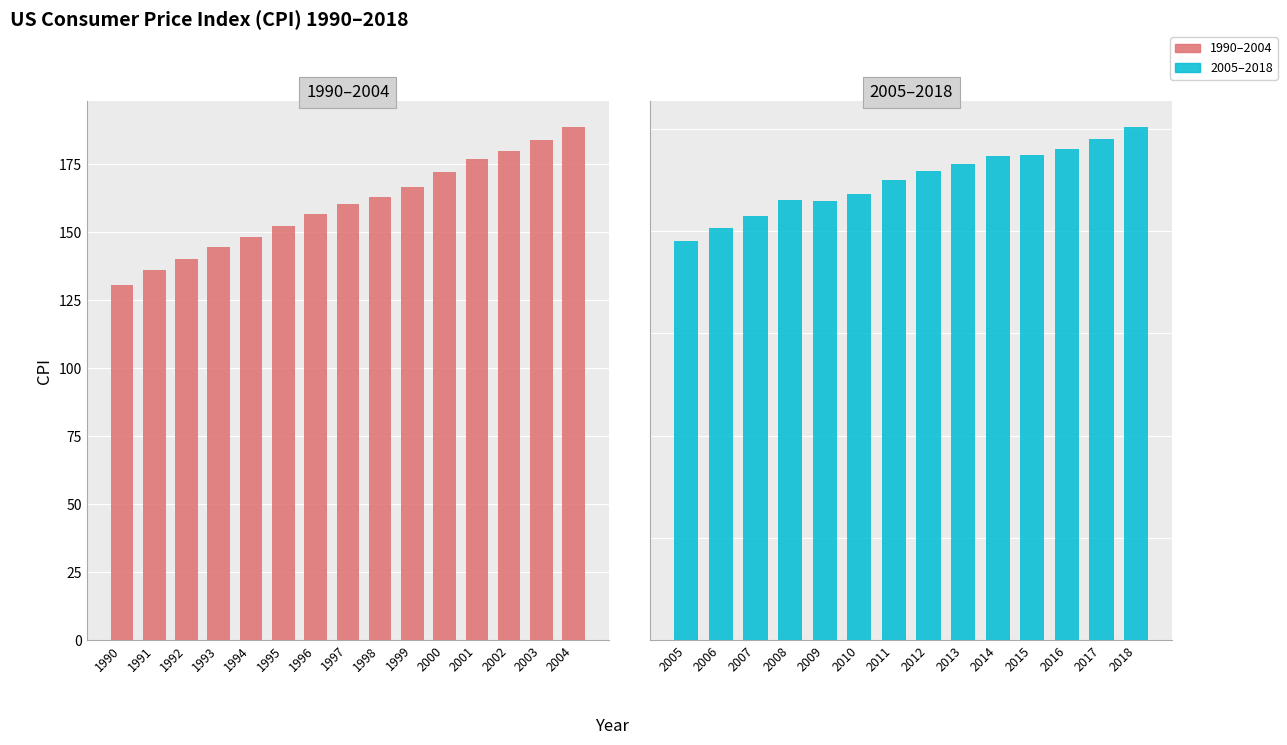

Which has a higher value, 2013 or 2016?

2016